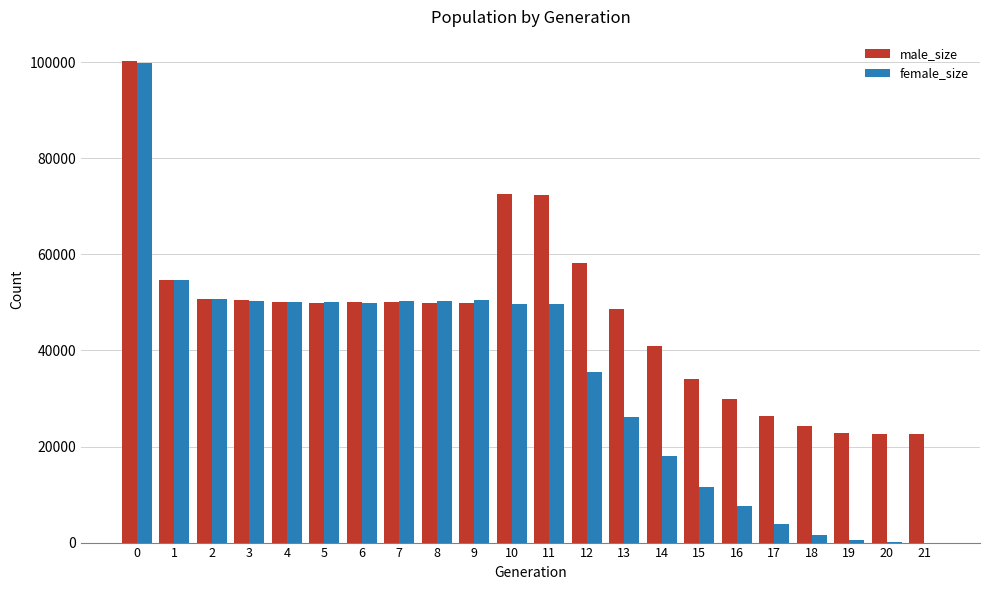

The male_size series shows 50142 at 6. True or false?

True